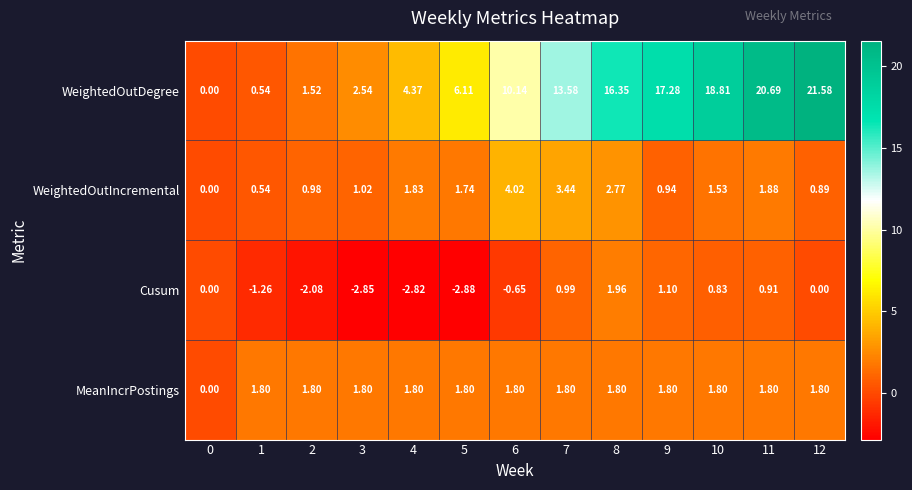

Which series has the largest range (max minus min)?

WeightedOutDegree